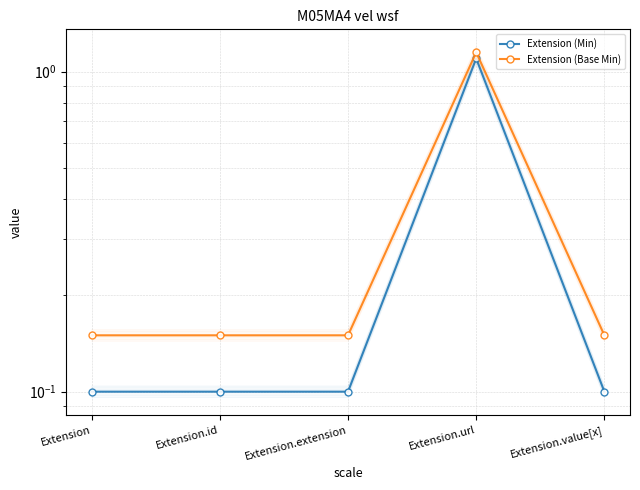

The value of Extension (Min) at Extension.url is 1.9. True or false?

False